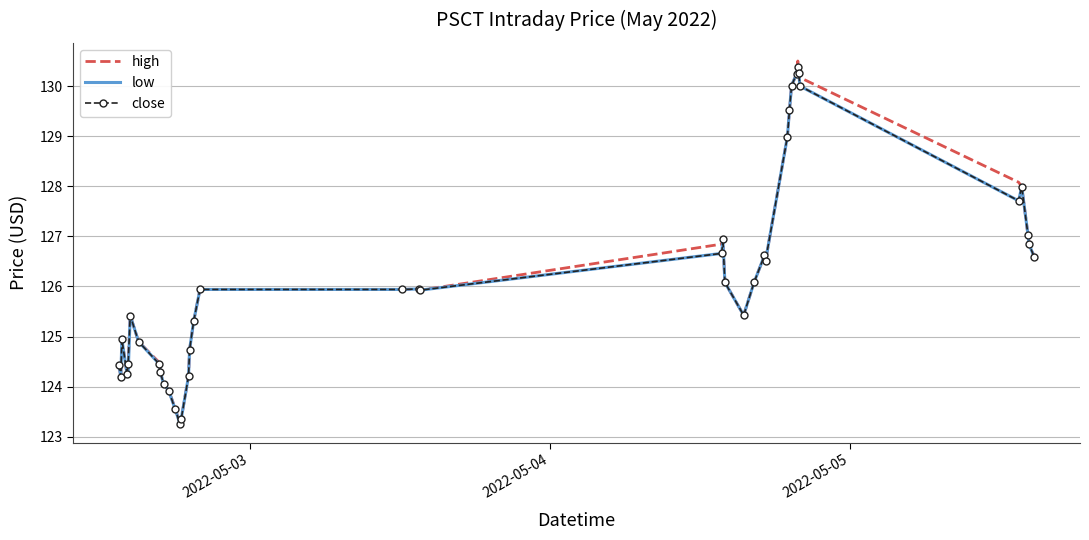

What is the smallest value displayed?

123.2